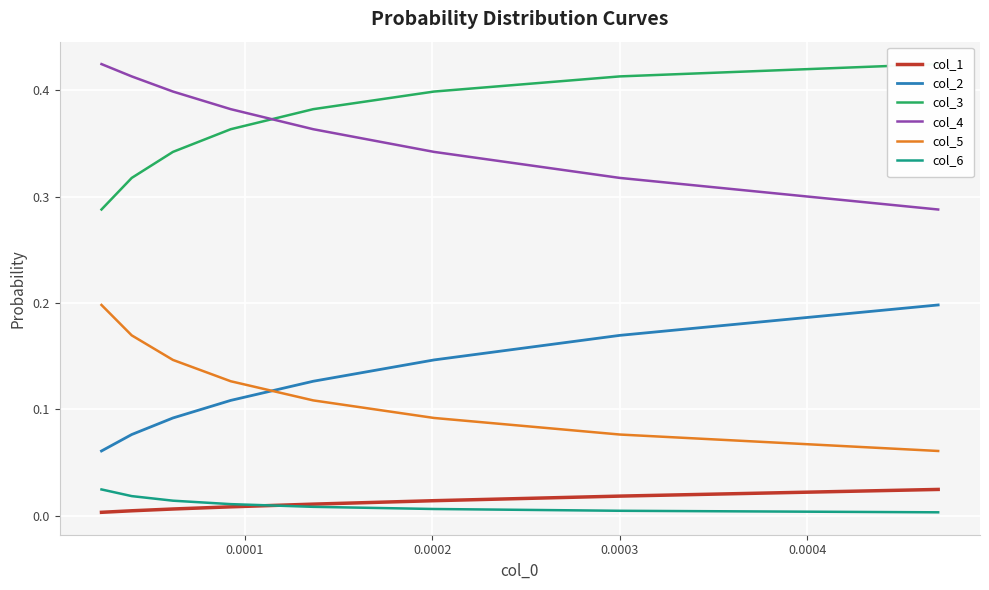

At how many categories does at least one series exceed 0?

8